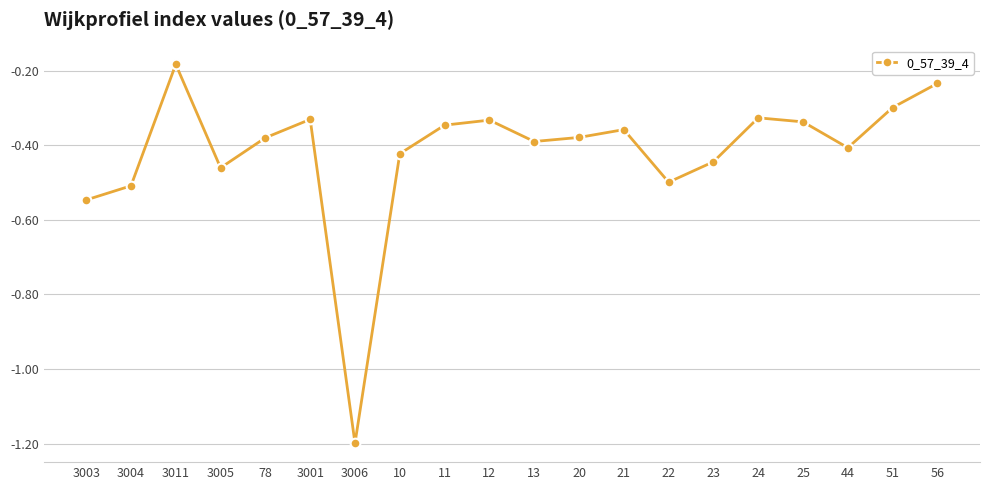

At which category does the chart reach its peak across all series?

3011